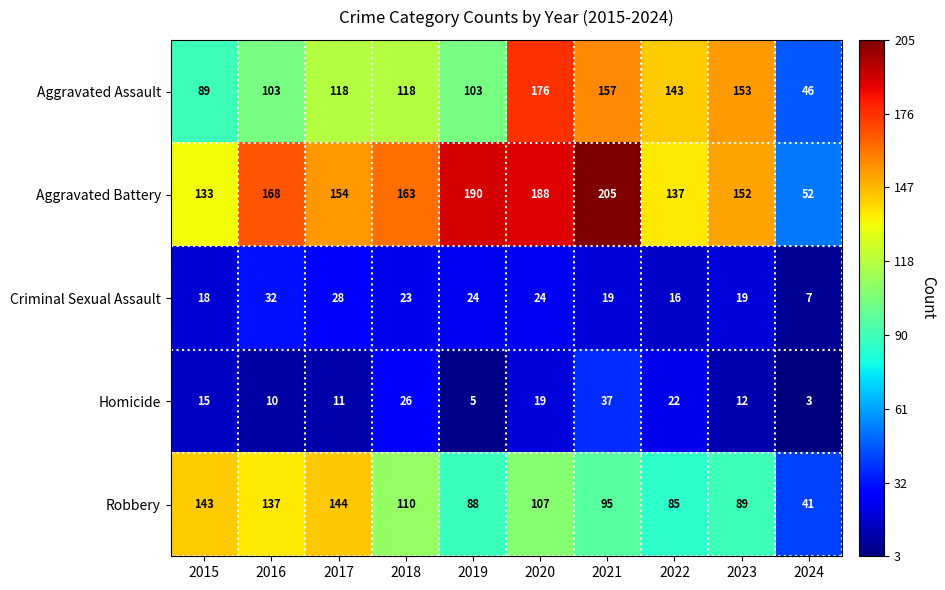

Which series has the largest range (max minus min)?

Aggravated Battery